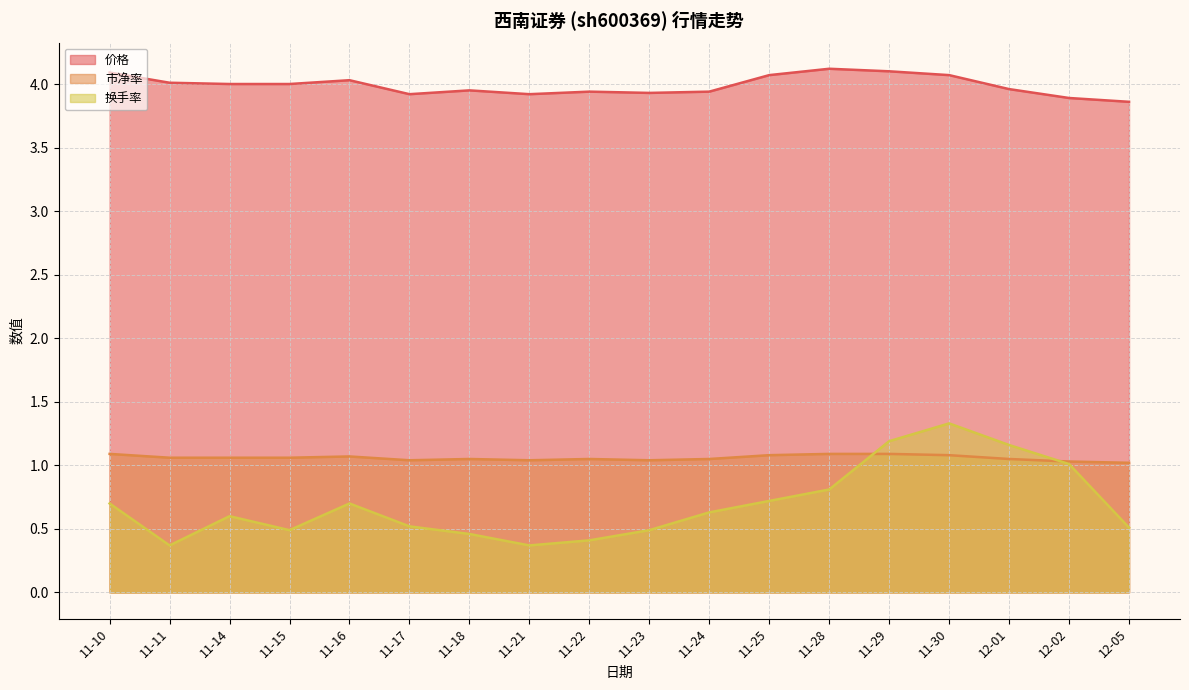

What is the difference between the second highest and minimum values in the 市净率 series?

0.1